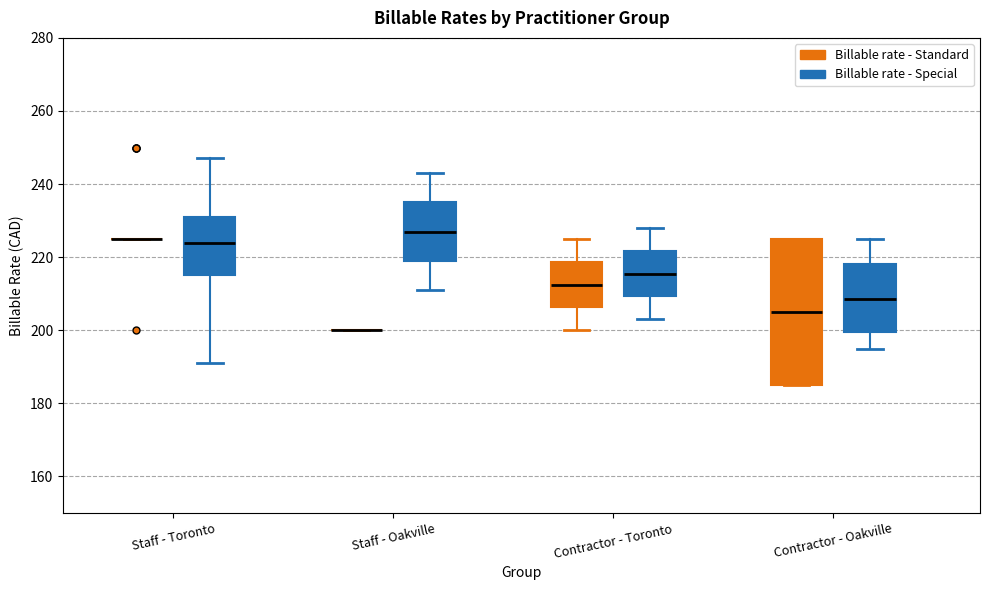

Comparing the boxes themselves (not the whiskers), which one is the tallest?

Contractor - Oakville (Billable rate - Standard)